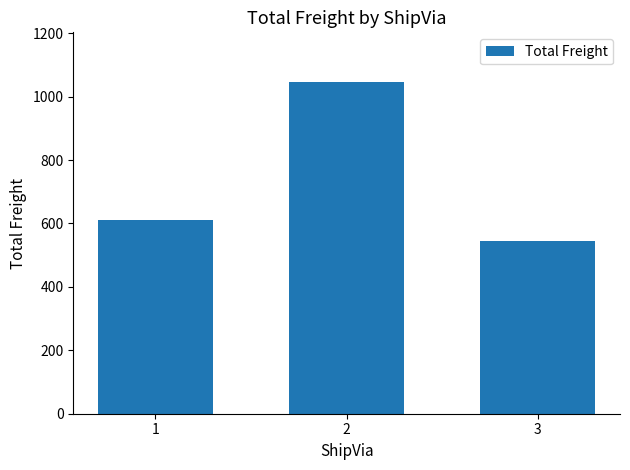

The value at 1 is 376.3. True or false?

False